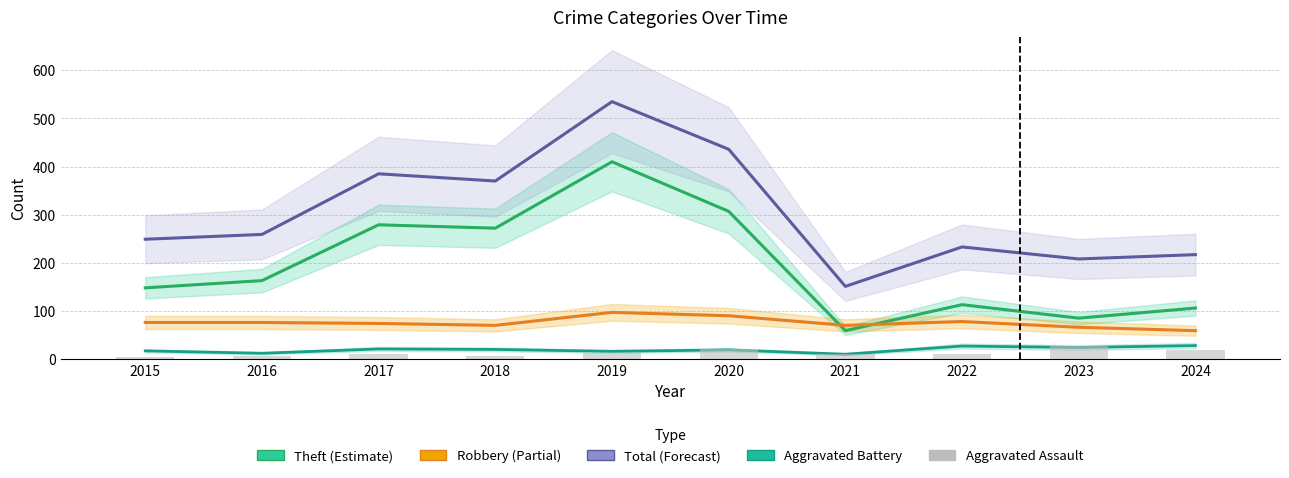

Reading left to right, list all the values displayed in this chart.

Theft: 148	163	279	272	410	307	59	113	85	106
Robbery: 76	76	74	70	97	90	70	78	66	59
Total: 249	259	385	370	535	436	151	233	208	217
Aggravated Battery: 17	12	21	20	16	19	10	27	24	28
Aggravated Assault: 4	7	10	7	12	20	10	11	28	19